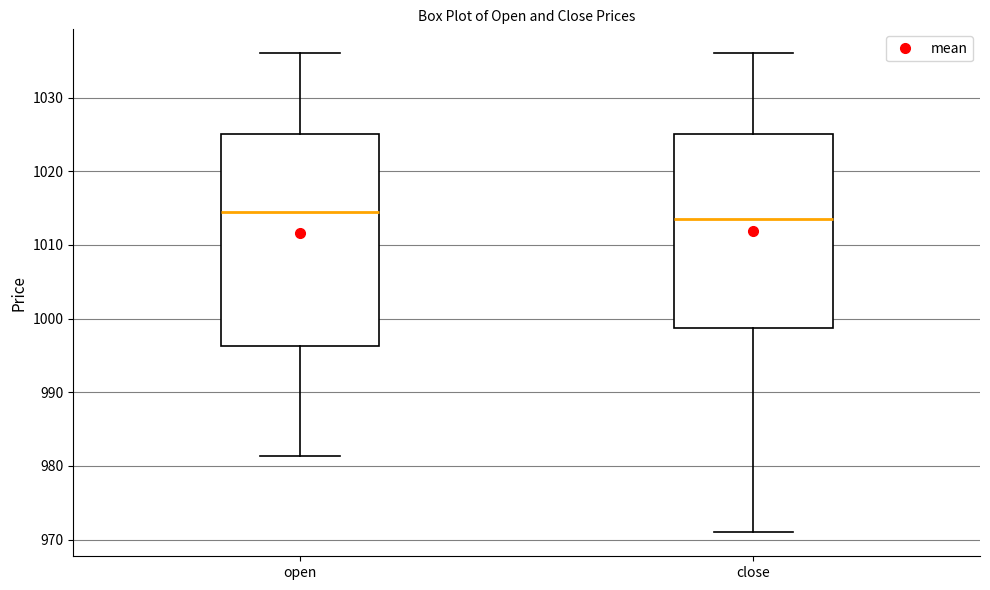

Reading left to right, transcribe this box plot: for each box, give where its median line is, the range the box spans, and where its two whiskers end, as read against the y-axis. The values are not printed on the chart, so give them approximately, as read against the axis.

open: median 1015, box 996 to 1025, whiskers 981 to 1036
close: median 1014, box 999 to 1025, whiskers 971 to 1036